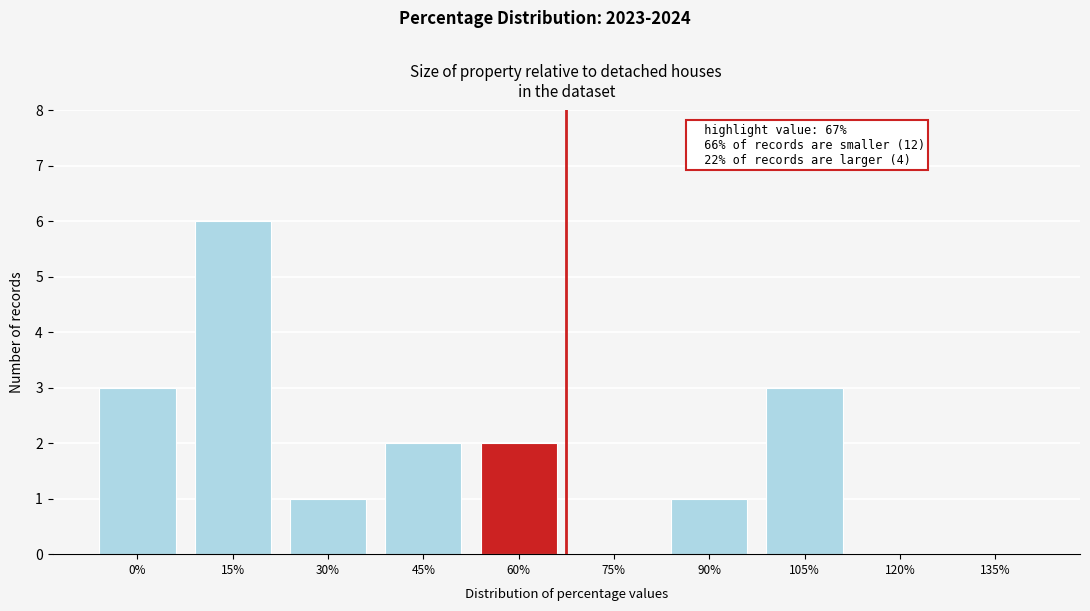

Reading left to right, transcribe all the data shown in this chart.

0%=3	15%=6	30%=1	45%=2	60%=2	75%=0	90%=1	105%=3	120%=0	135%=0